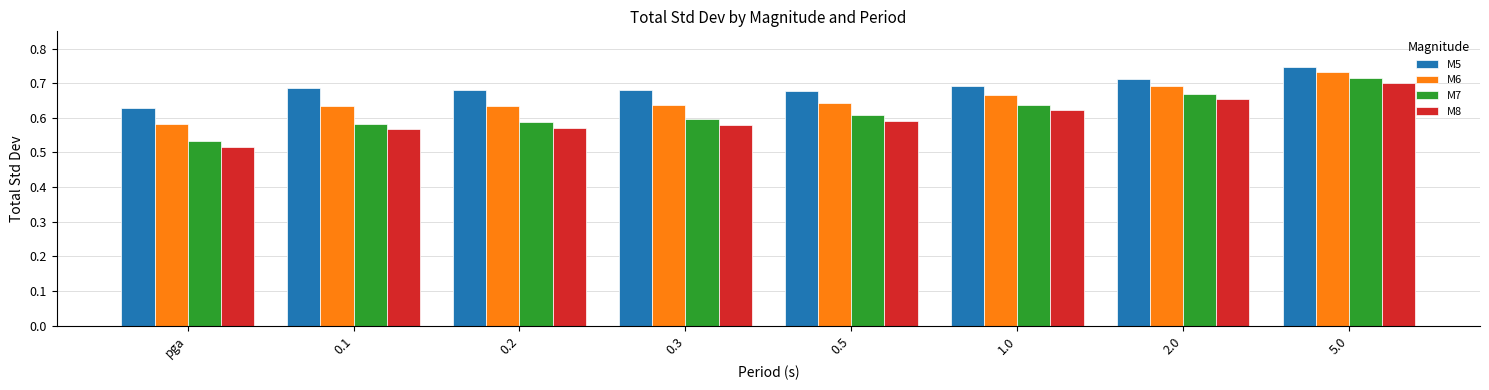

The value of M8 at 0.2 is 0.6. True or false?

True